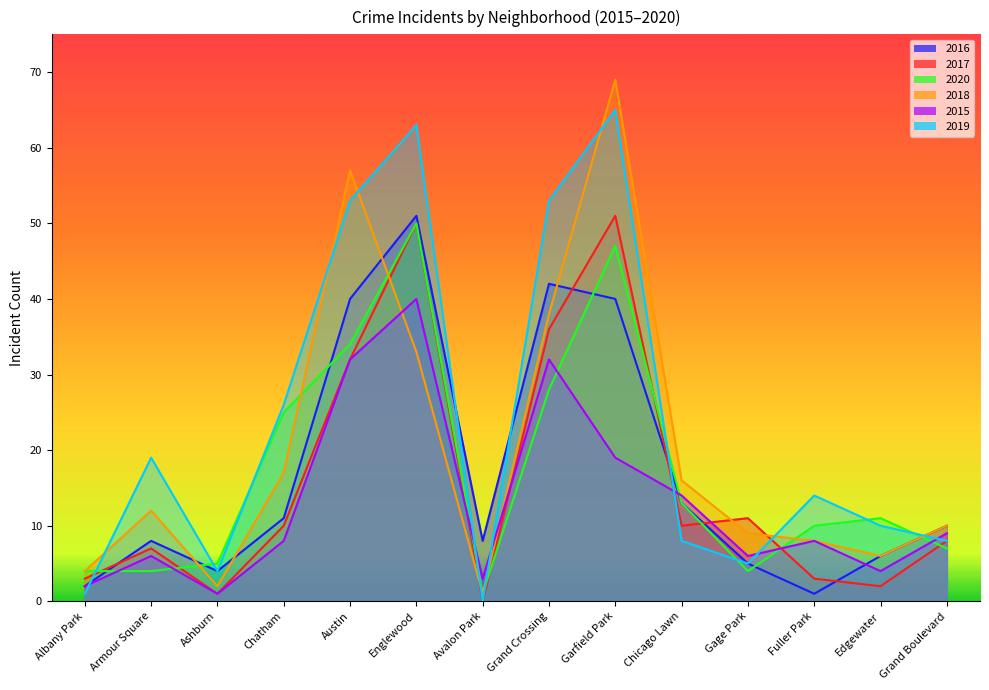

Reading right to left, list all the values displayed in this chart.

2016: 10	6	1	5	13	40	42	8	51	40	11	4	8	2
2017: 8	2	3	11	10	51	36	0	50	32	10	1	7	3
2020: 7	11	10	4	13	47	28	1	50	34	25	5	4	4
2018: 10	6	8	9	16	69	38	1	33	57	17	2	12	4
2015: 9	4	8	6	14	19	32	3	40	32	8	1	6	2
2019: 8	10	14	5	8	65	53	0	63	53	26	4	19	1